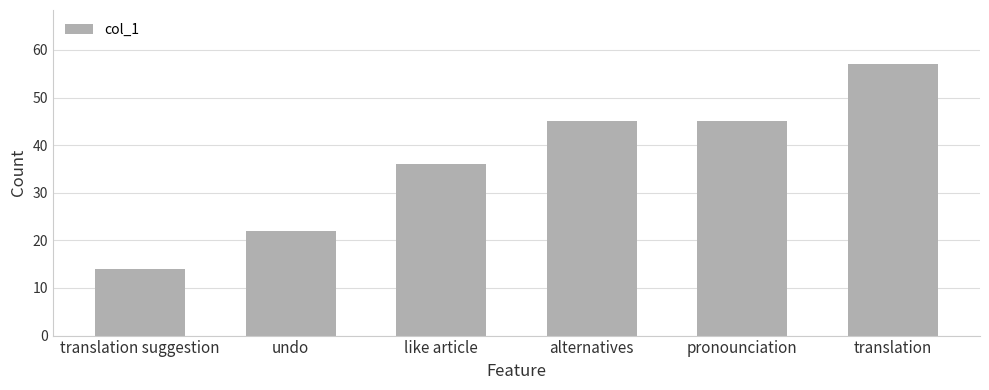

Reading right to left, what are all the values shown in this chart?

57	45	45	36	22	14